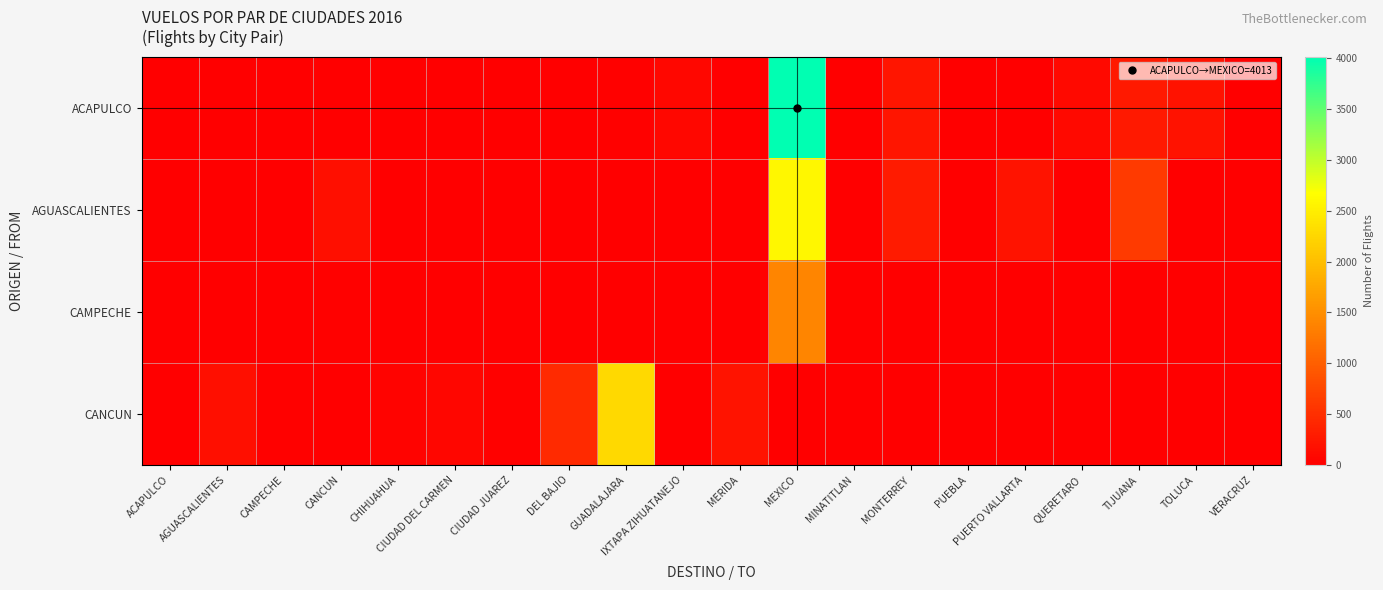

Reading left to right, list all the values displayed in this chart.

ACAPULCO: ACAPULCO=0	AGUASCALIENTES=0	CAMPECHE=0	CANCUN=0	CHIHUAHUA=0	CIUDAD DEL CARMEN=0	CIUDAD JUAREZ=0	DEL BAJIO=0	GUADALAJARA=18	IXTAPA ZIHUATANEJO=87	MERIDA=0	MEXICO=4013	MINATITLAN=0	MONTERREY=227	PUEBLA=0	PUERTO VALLARTA=0	QUERETARO=101	TIJUANA=271	TOLUCA=194	VERACRUZ=0
AGUASCALIENTES: ACAPULCO=0	AGUASCALIENTES=0	CAMPECHE=0	CANCUN=169	CHIHUAHUA=0	CIUDAD DEL CARMEN=0	CIUDAD JUAREZ=0	DEL BAJIO=1	GUADALAJARA=3	IXTAPA ZIHUATANEJO=0	MERIDA=0	MEXICO=2602	MINATITLAN=0	MONTERREY=294	PUEBLA=0	PUERTO VALLARTA=209	QUERETARO=0	TIJUANA=622	TOLUCA=0	VERACRUZ=0
CAMPECHE: ACAPULCO=0	AGUASCALIENTES=0	CAMPECHE=0	CANCUN=25	CHIHUAHUA=0	CIUDAD DEL CARMEN=0	CIUDAD JUAREZ=0	DEL BAJIO=0	GUADALAJARA=0	IXTAPA ZIHUATANEJO=0	MERIDA=1	MEXICO=1406	MINATITLAN=1	MONTERREY=0	PUEBLA=1	PUERTO VALLARTA=0	QUERETARO=0	TIJUANA=0	TOLUCA=0	VERACRUZ=1
CANCUN: ACAPULCO=3	AGUASCALIENTES=169	CAMPECHE=25	CANCUN=0	CHIHUAHUA=43	CIUDAD DEL CARMEN=70	CIUDAD JUAREZ=31	DEL BAJIO=453	GUADALAJARA=2274	IXTAPA ZIHUATANEJO=0	MERIDA=208	MEXICO=0	MINATITLAN=0	MONTERREY=0	PUEBLA=0	PUERTO VALLARTA=0	QUERETARO=0	TIJUANA=0	TOLUCA=0	VERACRUZ=0